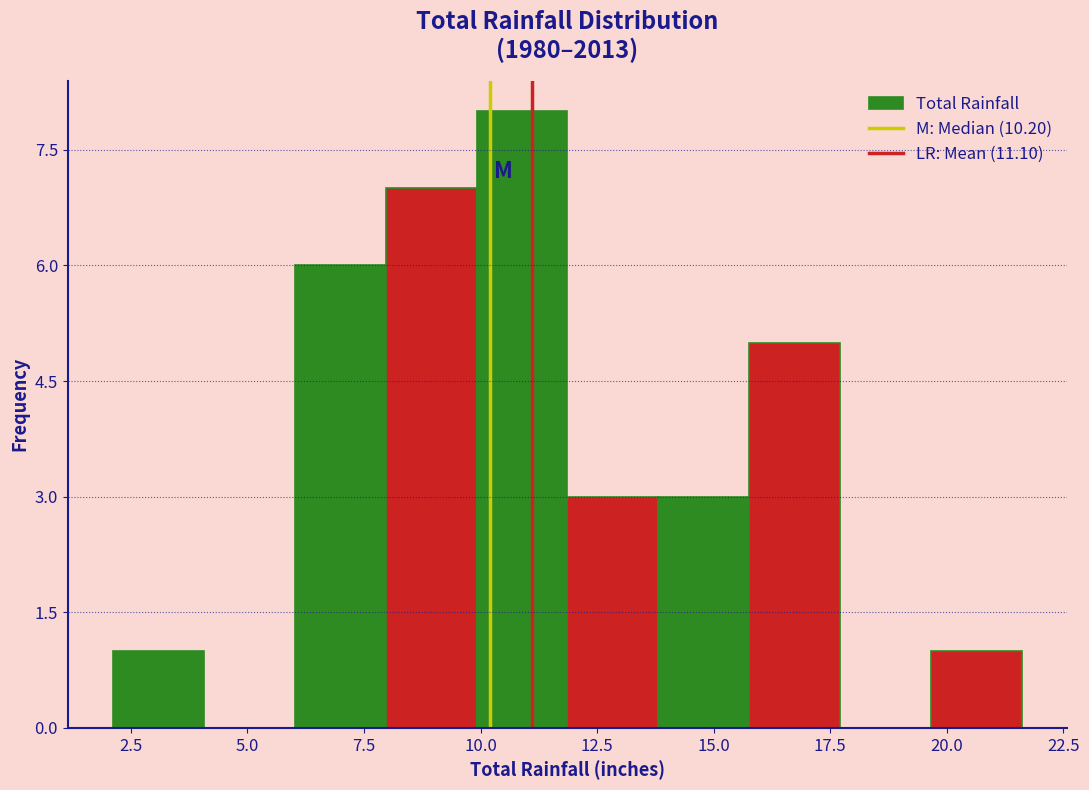

Around what value on the x-axis is the tallest bar? Give the approximate position of its centre, as read against the axis.

11.0